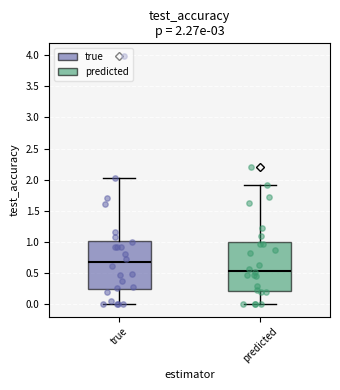

Which box's median line is the lowest?

predicted